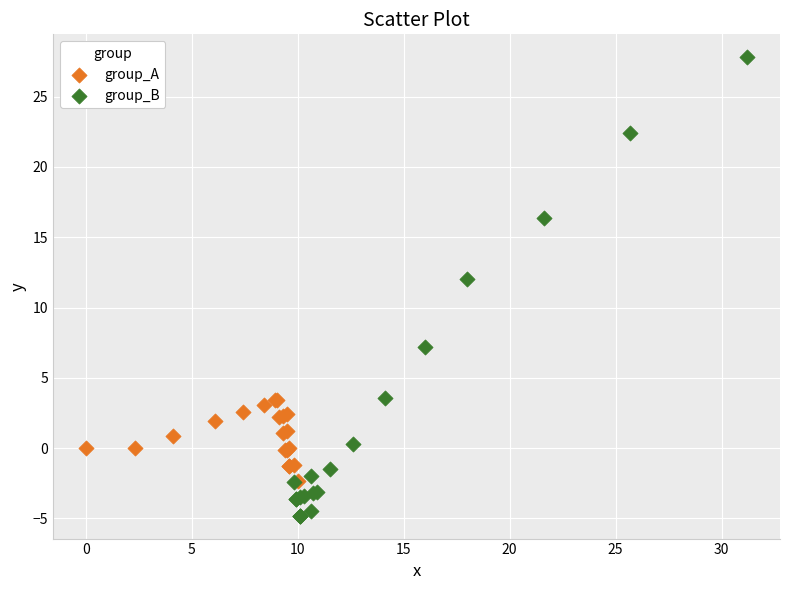

Which series has the largest Y range (max minus min)?

group_B